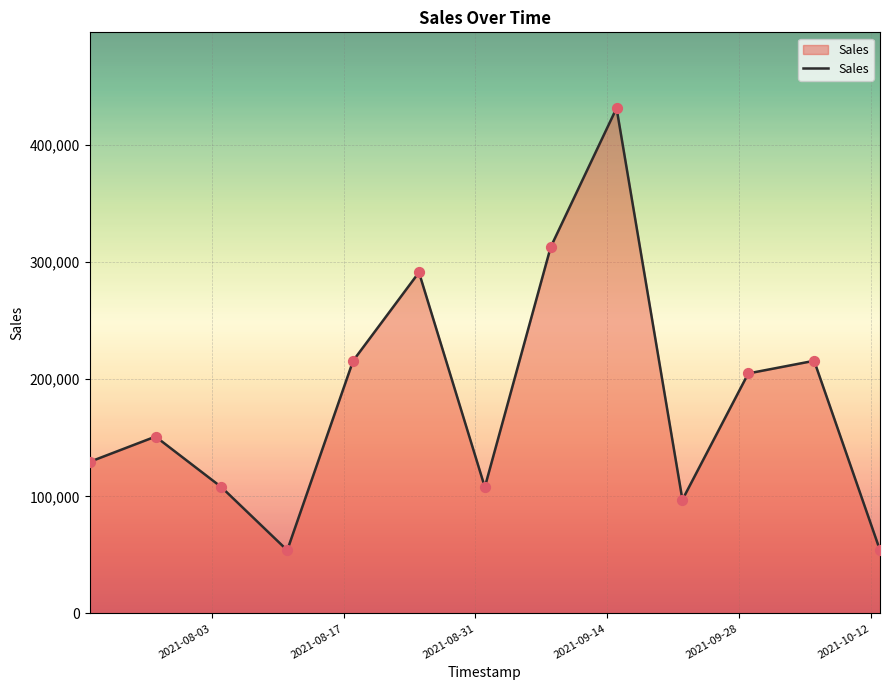

What is the smallest value displayed?

53925